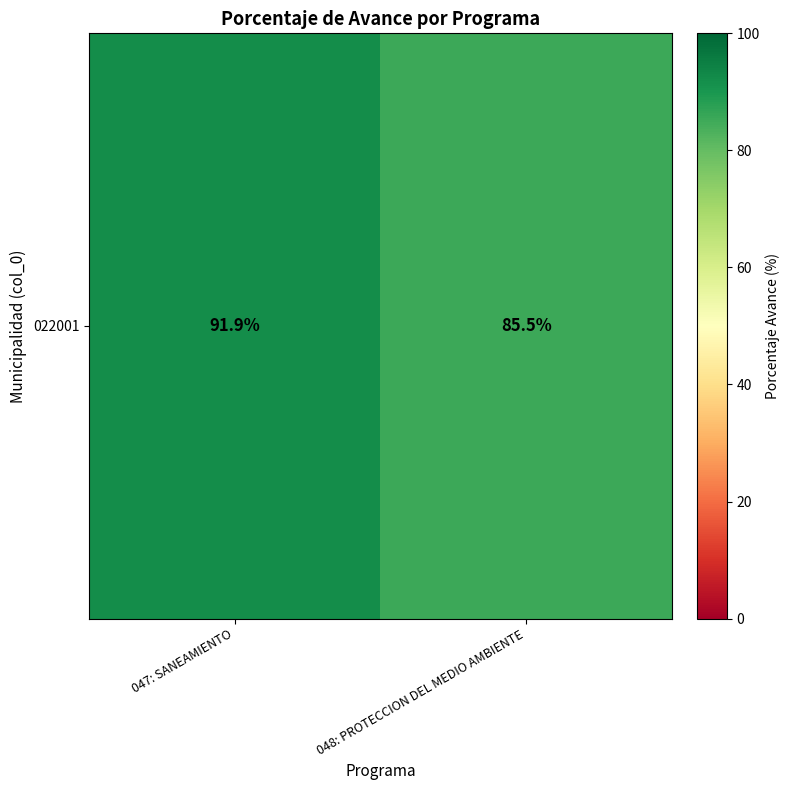

True or false: the data shows 38.7 at 048: PROTECCION DEL MEDIO AMBIENTE.

False